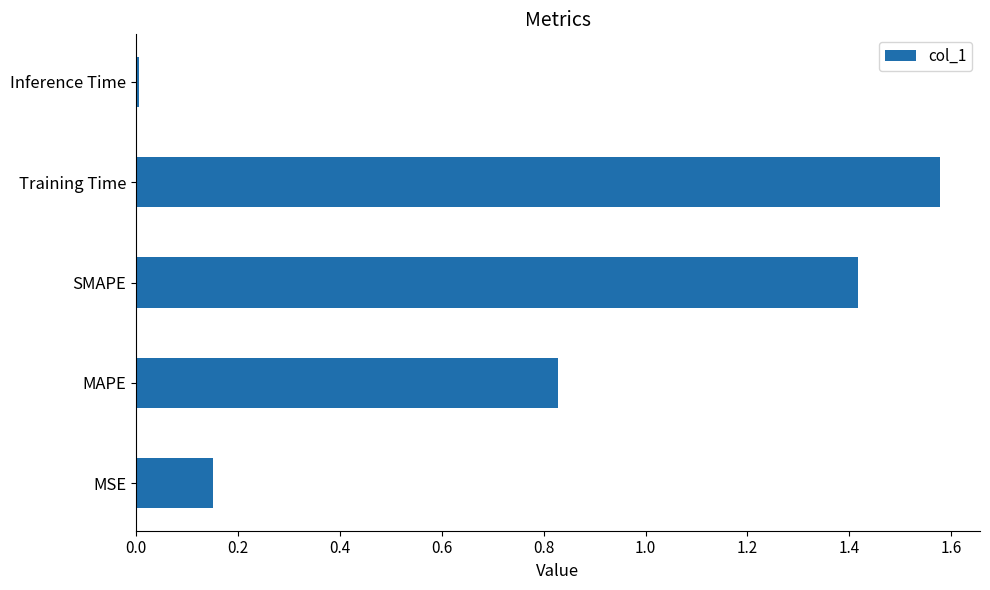

Rank the categories by value from lowest to highest.

Inference Time, MSE, MAPE, SMAPE, Training Time